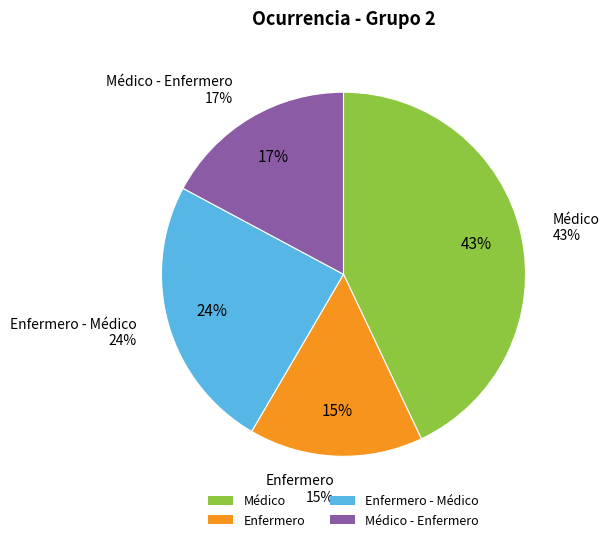

To the nearest percent, what percentage of the pie is Médico - Enfermero?

17%